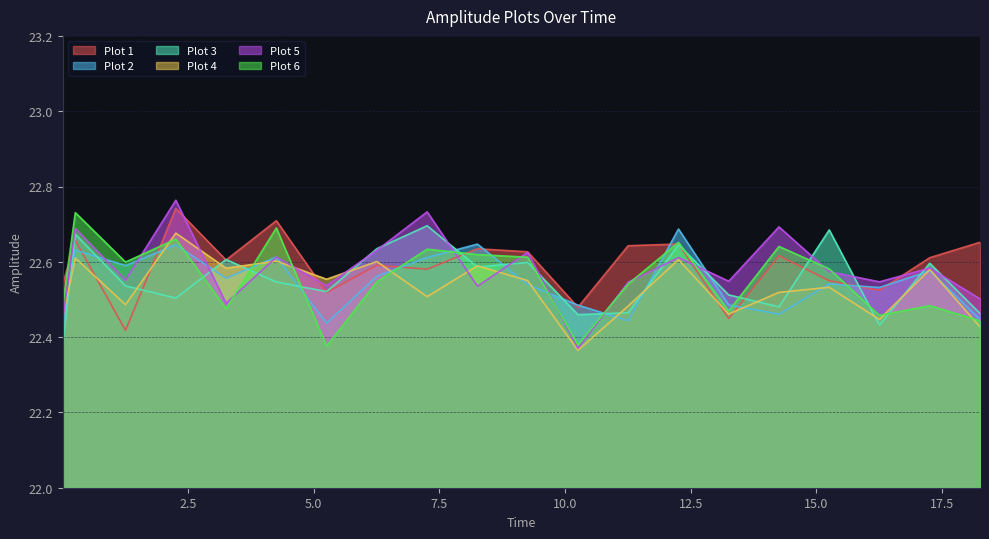

Which series has the widest spread of values?

Plot 5